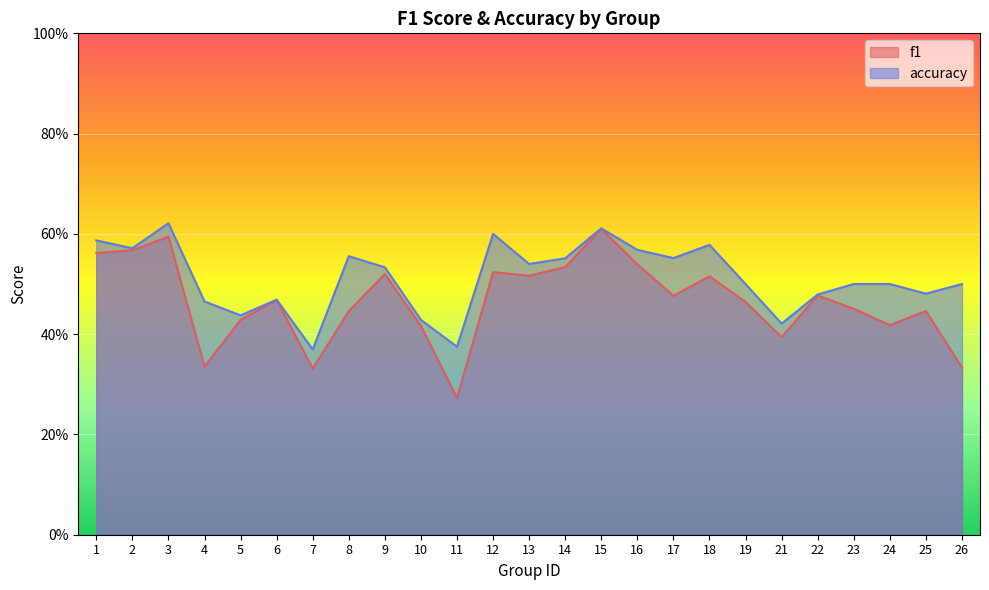

Reading left to right, what are all the values shown in this chart?

f1: 0.6	0.6	0.6	0.3	0.4	0.5	0.3	0.4	0.5	0.4	0.3	0.5	0.5	0.5	0.6	0.5	0.5	0.5	0.5	0.4	0.5	0.5	0.4	0.4	0.3
accuracy: 0.6	0.6	0.6	0.5	0.4	0.5	0.4	0.6	0.5	0.4	0.4	0.6	0.5	0.6	0.6	0.6	0.6	0.6	0.5	0.4	0.5	0.5	0.5	0.5	0.5